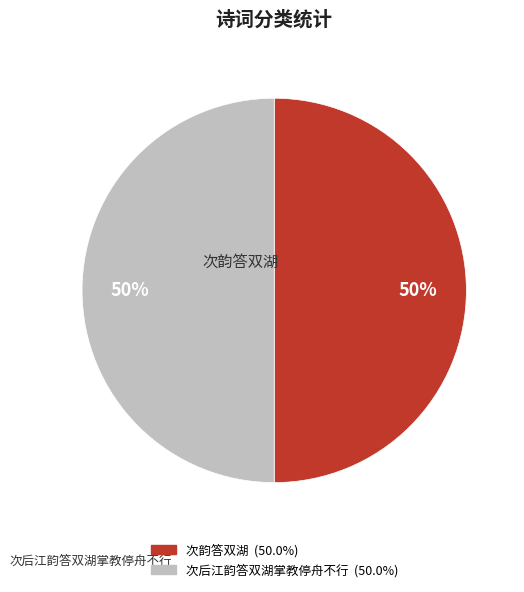

To the nearest percent, what is the average slice percentage?

50%